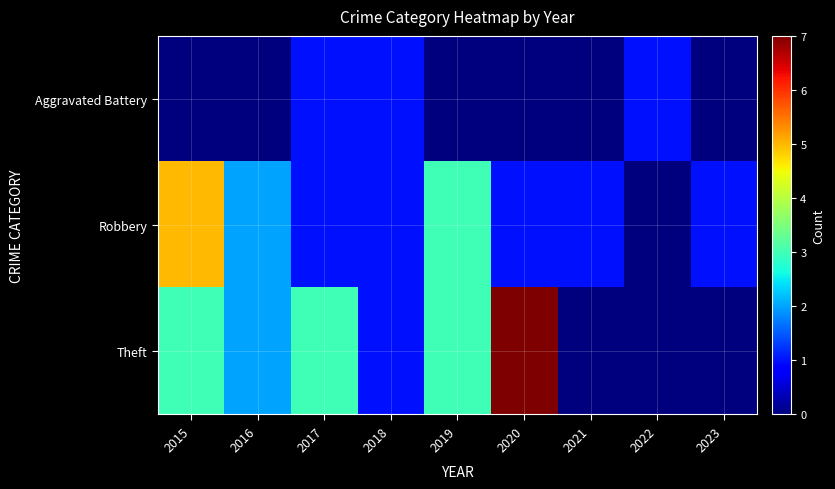

At how many categories does at least one series exceed 5?

1